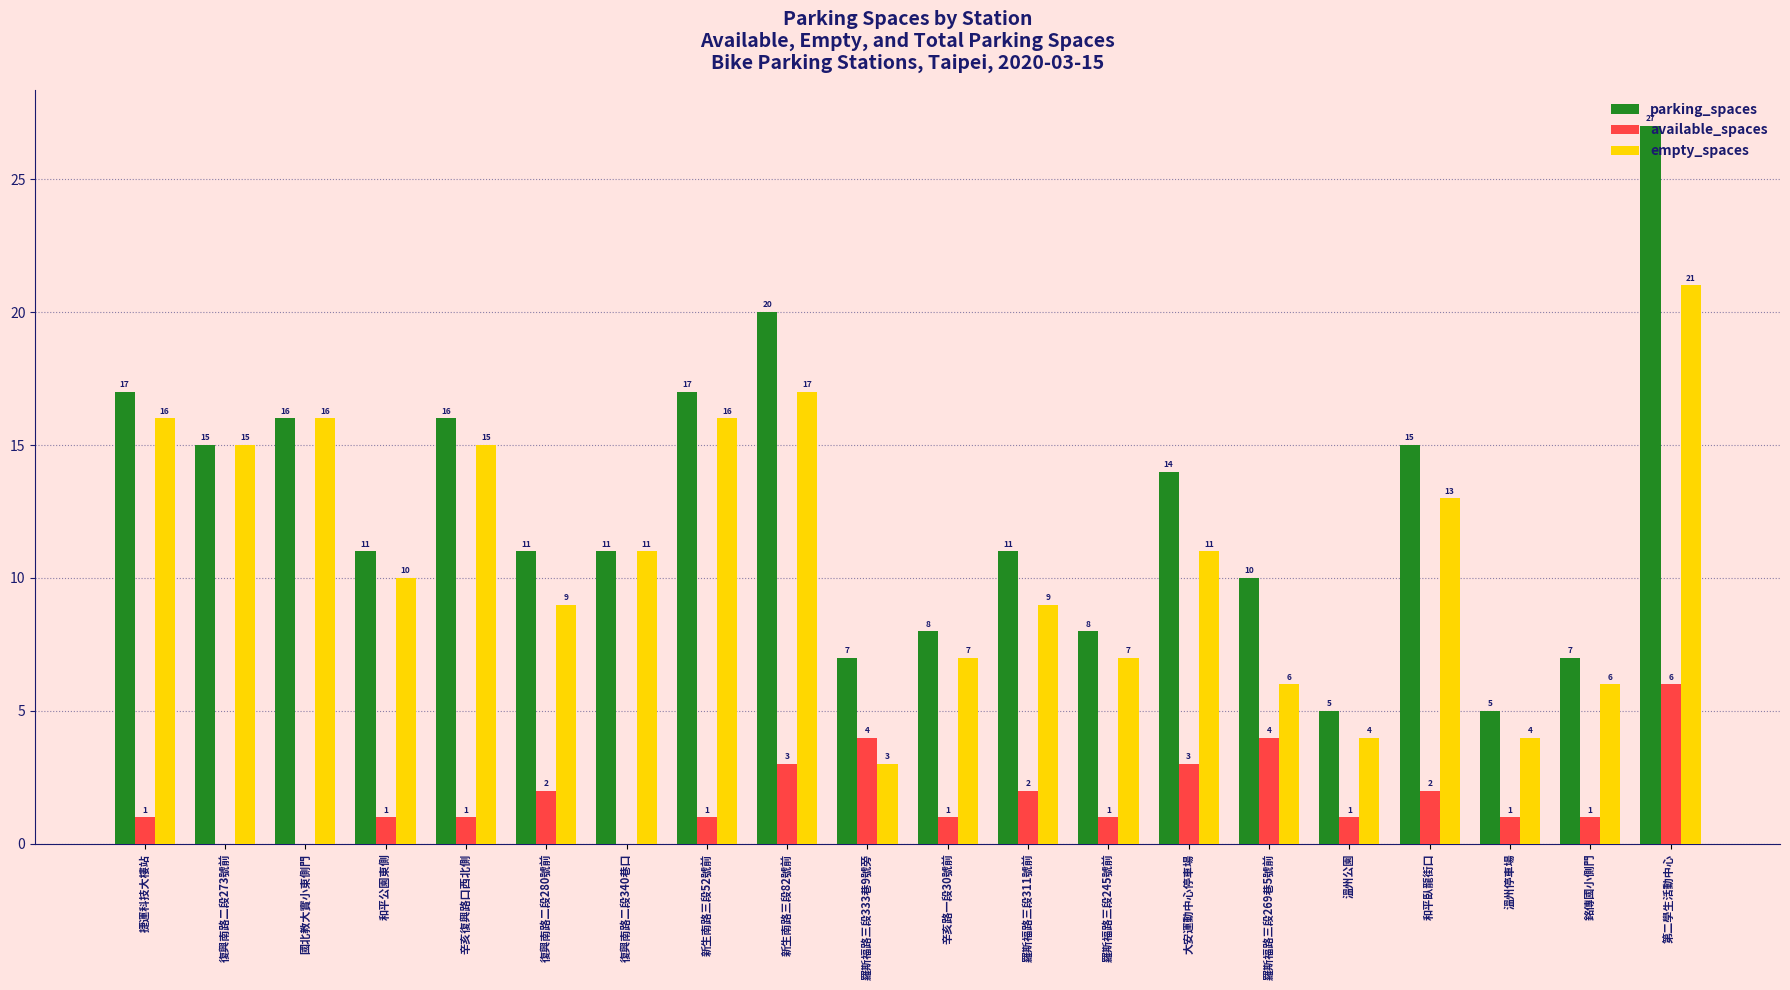

What is the maximum value for available_spaces?

6